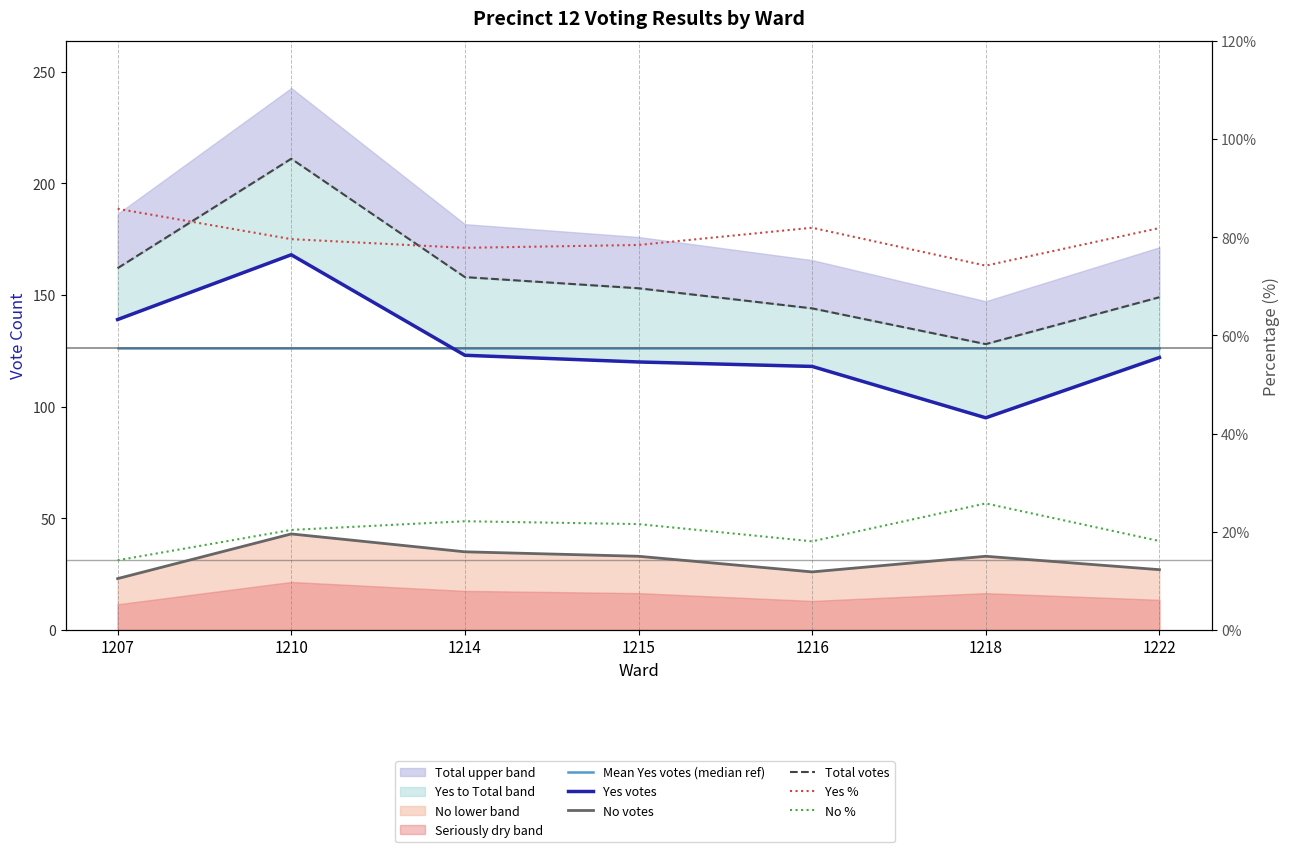

True or false: Yes votes and Mean Yes votes (median ref) cross at least once.

True